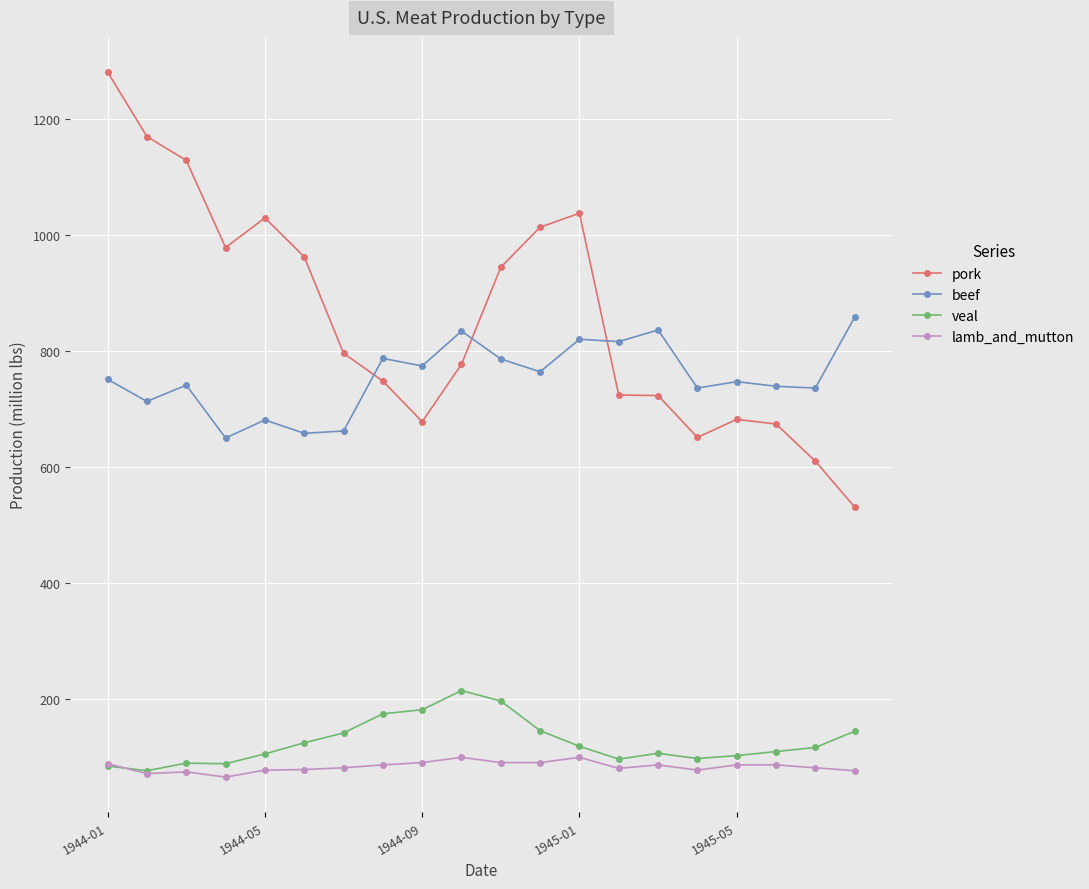

What is the difference between the maximum and minimum values in the beef series?

208